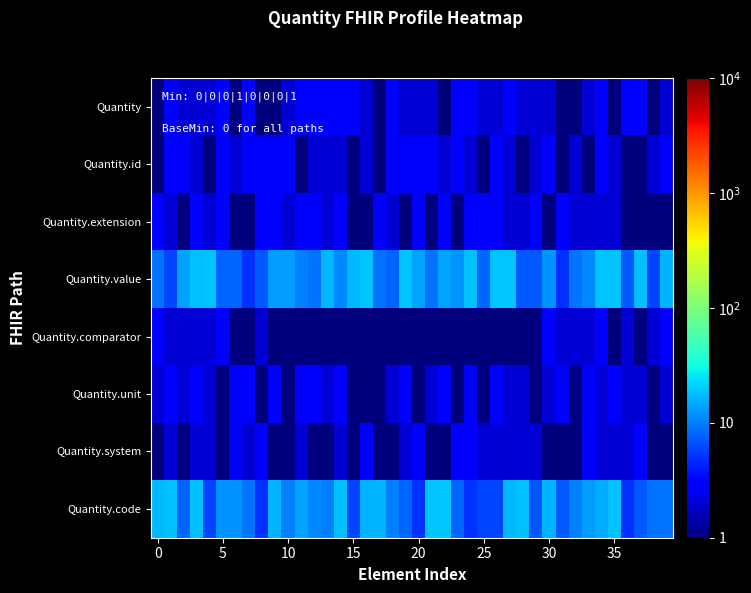

What is the smallest value displayed?

0.5